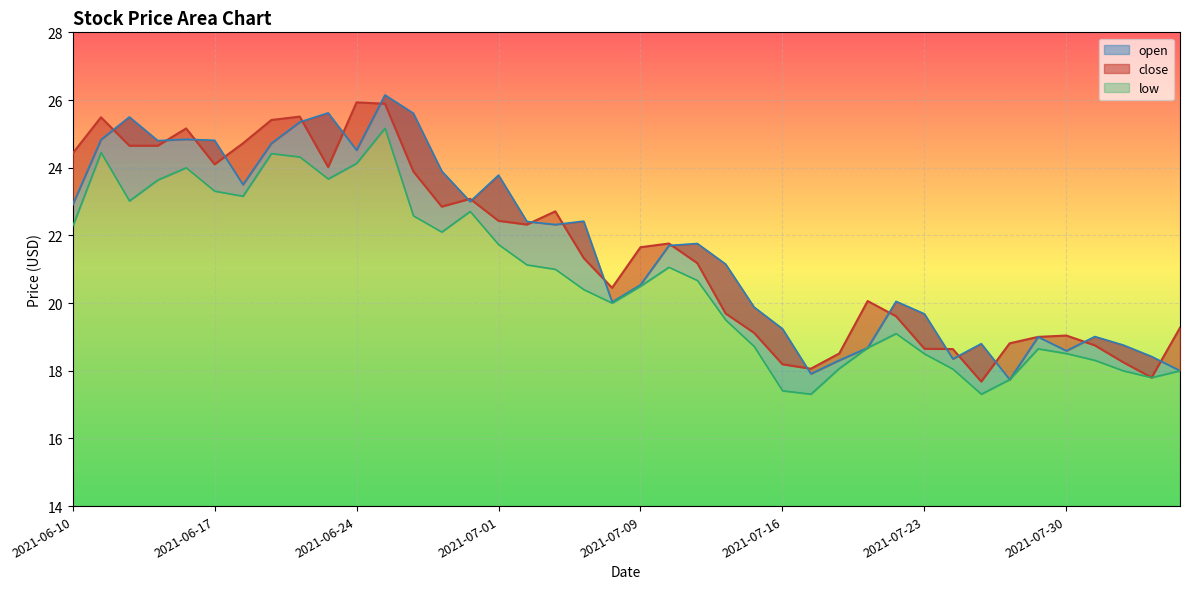

In low, how many points are higher than both neighbors (excluding endpoints)?

8